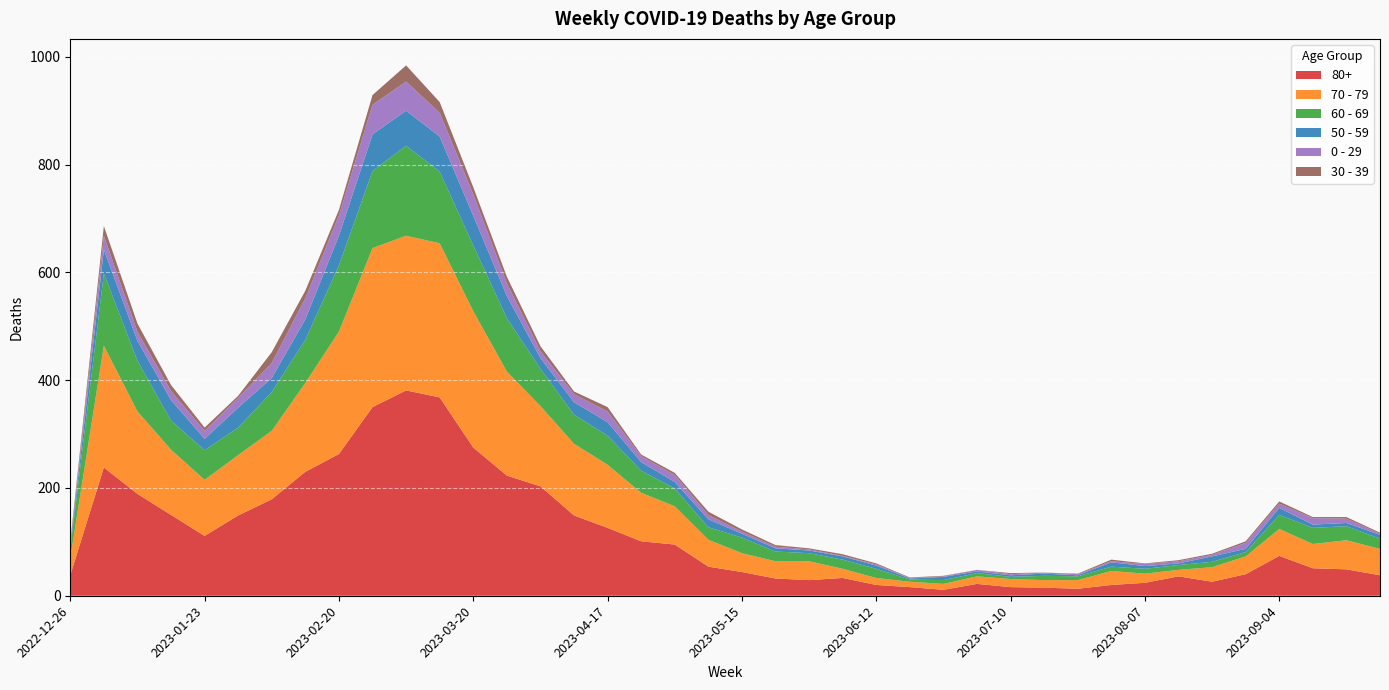

Reading left to right, list all the values displayed in this chart.

80+: 2022-12-26=38	2023-01-02=238	2023-01-09=189	2023-01-16=150	2023-01-23=111	2023-01-30=149	2023-02-06=179	2023-02-13=230	2023-02-20=263	2023-02-27=350	2023-03-06=381	2023-03-13=368	2023-03-20=275	2023-03-27=223	2023-04-03=203	2023-04-10=149	2023-04-17=126	2023-04-24=101	2023-05-01=95	2023-05-08=54	2023-05-15=44	2023-05-22=32	2023-05-29=29	2023-06-05=33	2023-06-12=20	2023-06-19=16	2023-06-26=11	2023-07-03=22	2023-07-10=16	2023-07-17=15	2023-07-24=13	2023-07-31=20	2023-08-07=24	2023-08-14=36	2023-08-21=26	2023-08-28=40	2023-09-04=74	2023-09-11=51	2023-09-18=49	2023-09-25=38
70 - 79: 2022-12-26=32	2023-01-02=226	2023-01-09=153	2023-01-16=121	2023-01-23=104	2023-01-30=112	2023-02-06=127	2023-02-13=165	2023-02-20=227	2023-02-27=295	2023-03-06=287	2023-03-13=286	2023-03-20=253	2023-03-27=193	2023-04-03=149	2023-04-10=133	2023-04-17=117	2023-04-24=90	2023-05-01=71	2023-05-08=50	2023-05-15=35	2023-05-22=32	2023-05-29=35	2023-06-05=17	2023-06-12=13	2023-06-19=10	2023-06-26=11	2023-07-03=14	2023-07-10=15	2023-07-17=14	2023-07-24=16	2023-07-31=26	2023-08-07=17	2023-08-14=12	2023-08-21=27	2023-08-28=33	2023-09-04=50	2023-09-11=45	2023-09-18=54	2023-09-25=49
60 - 69: 2022-12-26=16	2023-01-02=134	2023-01-09=94	2023-01-16=54	2023-01-23=55	2023-01-30=51	2023-02-06=72	2023-02-13=80	2023-02-20=123	2023-02-27=143	2023-03-06=167	2023-03-13=133	2023-03-20=122	2023-03-27=99	2023-04-03=69	2023-04-10=54	2023-04-17=54	2023-04-24=41	2023-05-01=33	2023-05-08=23	2023-05-15=29	2023-05-22=18	2023-05-29=15	2023-06-05=17	2023-06-12=17	2023-06-19=4	2023-06-26=7	2023-07-03=6	2023-07-10=4	2023-07-17=8	2023-07-24=7	2023-07-31=8	2023-08-07=9	2023-08-14=9	2023-08-21=10	2023-08-28=8	2023-09-04=26	2023-09-11=30	2023-09-18=26	2023-09-25=19
50 - 59: 2022-12-26=5	2023-01-02=44	2023-01-09=37	2023-01-16=38	2023-01-23=21	2023-01-30=37	2023-02-06=26	2023-02-13=38	2023-02-20=55	2023-02-27=68	2023-03-06=65	2023-03-13=65	2023-03-20=55	2023-03-27=41	2023-04-03=20	2023-04-10=23	2023-04-17=25	2023-04-24=16	2023-05-01=12	2023-05-08=15	2023-05-15=7	2023-05-22=6	2023-05-29=5	2023-06-05=6	2023-06-12=6	2023-06-19=2	2023-06-26=6	2023-07-03=3	2023-07-10=3	2023-07-17=4	2023-07-24=2	2023-07-31=8	2023-08-07=5	2023-08-14=3	2023-08-21=10	2023-08-28=6	2023-09-04=13	2023-09-11=6	2023-09-18=6	2023-09-25=7
0 - 29: 2022-12-26=4	2023-01-02=26	2023-01-09=17	2023-01-16=17	2023-01-23=15	2023-01-30=18	2023-02-06=28	2023-02-13=39	2023-02-20=38	2023-02-27=55	2023-03-06=54	2023-03-13=44	2023-03-20=40	2023-03-27=24	2023-04-03=13	2023-04-10=15	2023-04-17=20	2023-04-24=11	2023-05-01=13	2023-05-08=8	2023-05-15=4	2023-05-22=3	2023-05-29=2	2023-06-05=1	2023-06-12=2	2023-06-19=1	2023-06-26=1	2023-07-03=3	2023-07-10=2	2023-07-17=2	2023-07-24=2	2023-07-31=2	2023-08-07=4	2023-08-14=4	2023-08-21=3	2023-08-28=11	2023-09-04=8	2023-09-11=12	2023-09-18=8	2023-09-25=2
30 - 39: 2022-12-26=5	2023-01-02=18	2023-01-09=15	2023-01-16=11	2023-01-23=6	2023-01-30=4	2023-02-06=20	2023-02-13=14	2023-02-20=10	2023-02-27=18	2023-03-06=30	2023-03-13=20	2023-03-20=13	2023-03-27=12	2023-04-03=9	2023-04-10=5	2023-04-17=8	2023-04-24=3	2023-05-01=4	2023-05-08=6	2023-05-15=4	2023-05-22=3	2023-05-29=2	2023-06-05=3	2023-06-12=2	2023-06-19=1	2023-06-26=1	2023-07-03=0	2023-07-10=2	2023-07-17=0	2023-07-24=1	2023-07-31=3	2023-08-07=1	2023-08-14=2	2023-08-21=2	2023-08-28=3	2023-09-04=4	2023-09-11=2	2023-09-18=3	2023-09-25=2